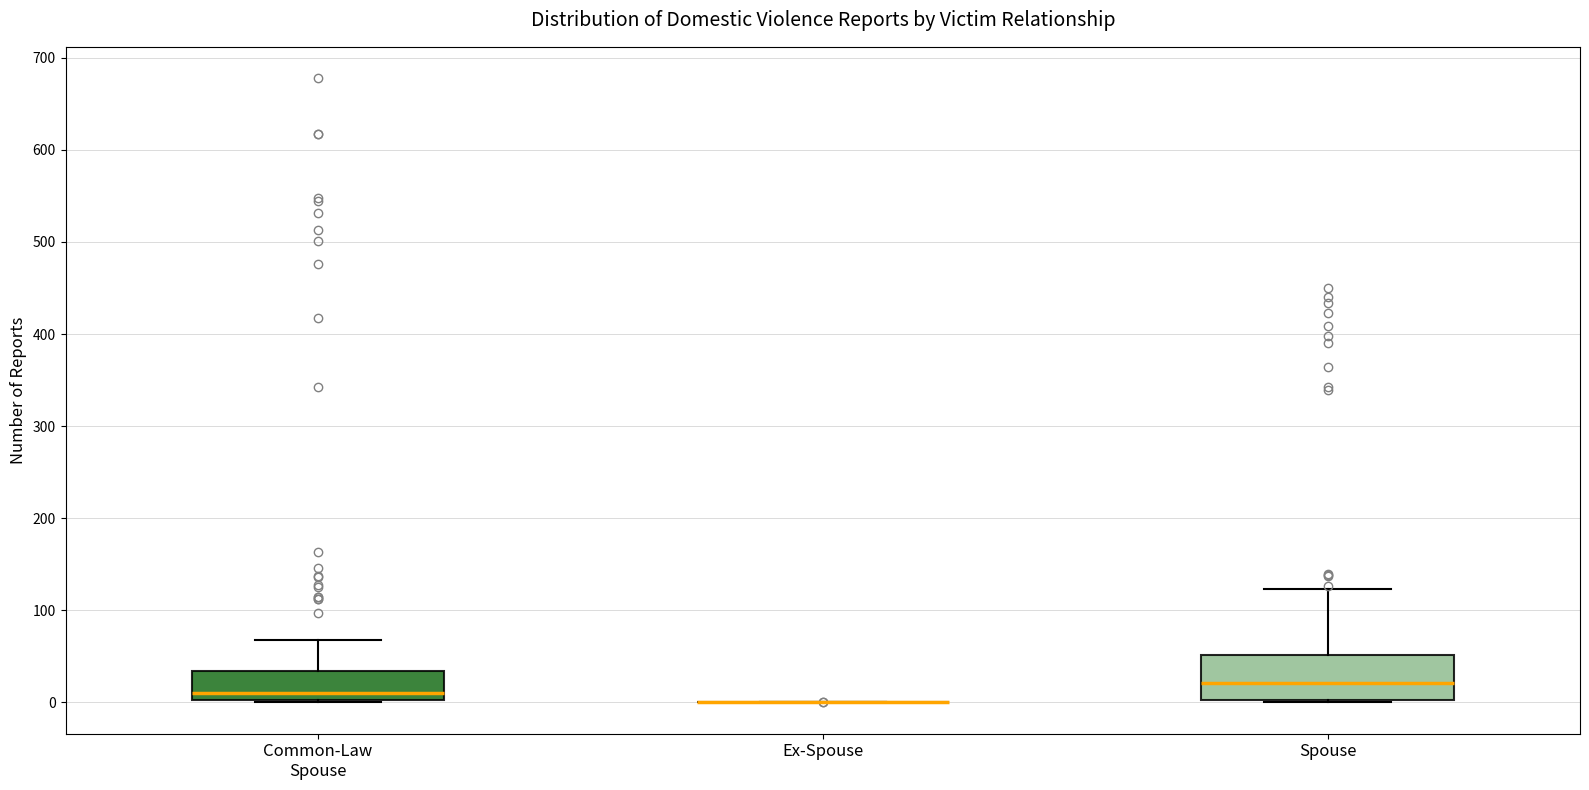

Which box is the tallest, from its lower edge to its upper edge?

Spouse